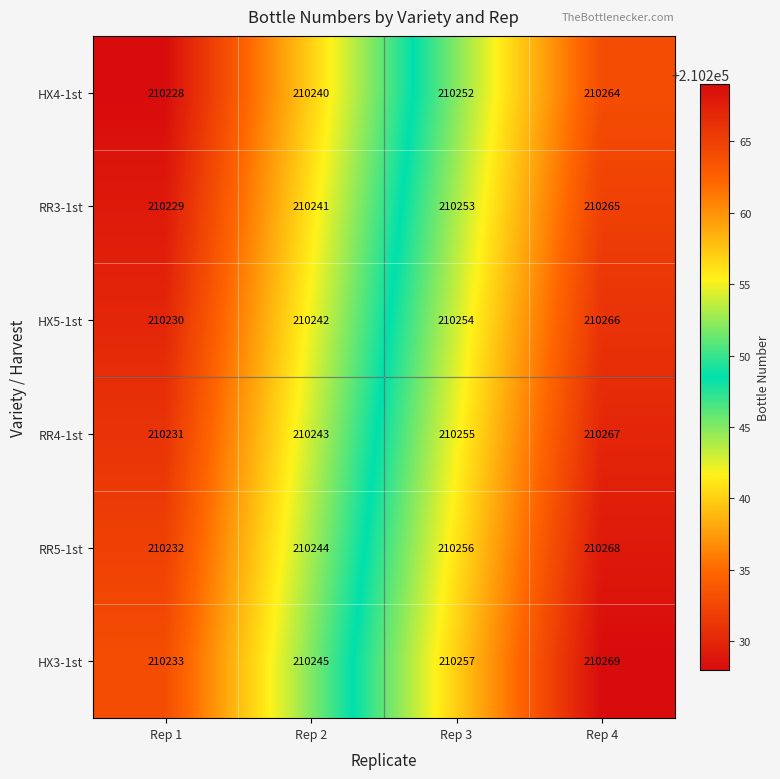

At which category does the chart reach its minimum across all series?

Rep 1